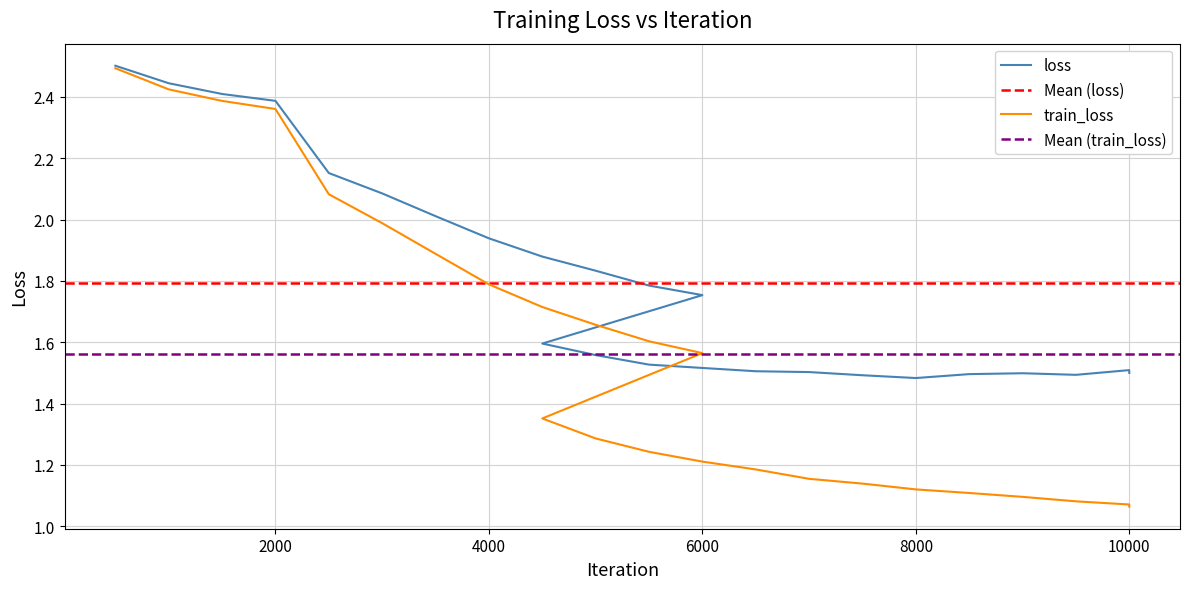

What is the value of the loss point at the 7th from the left?

2.0